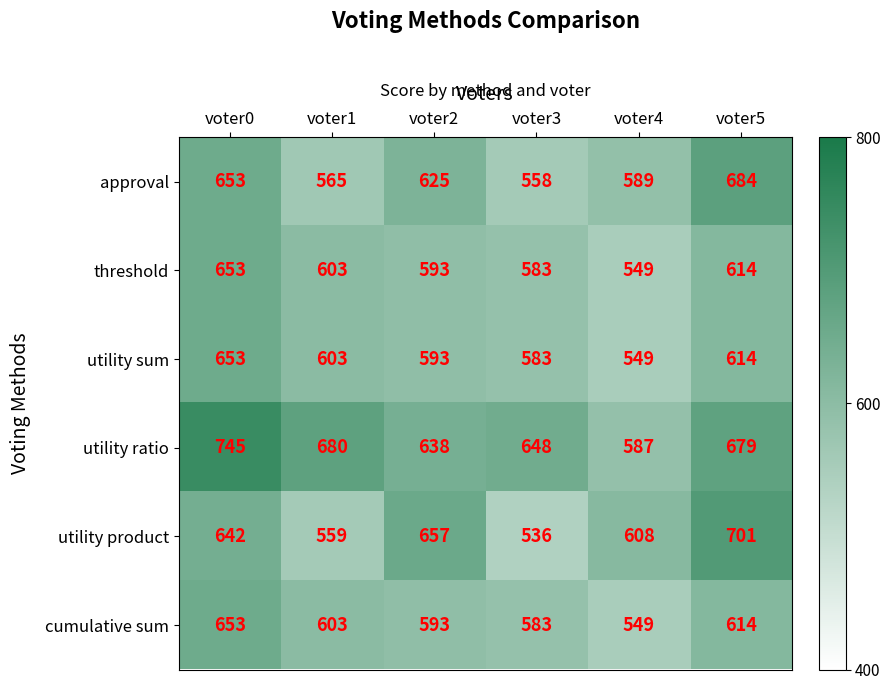

Which category has the lowest value across all series?

voter3